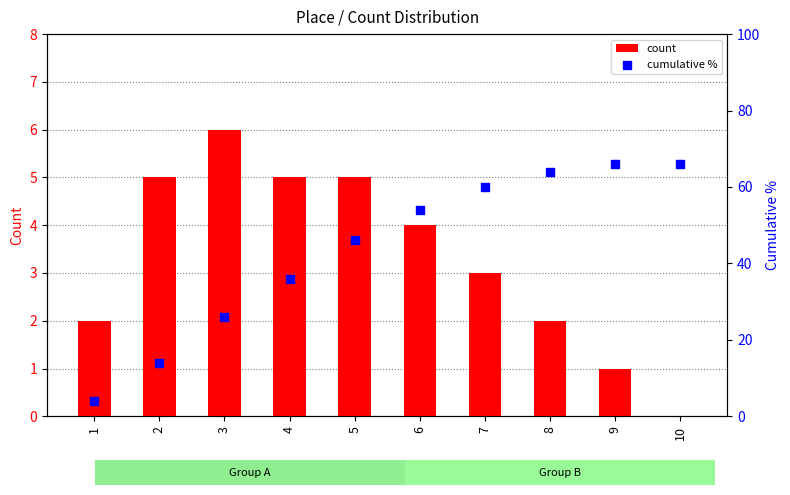

What are all the series names shown in the legend?

count, cumulative %